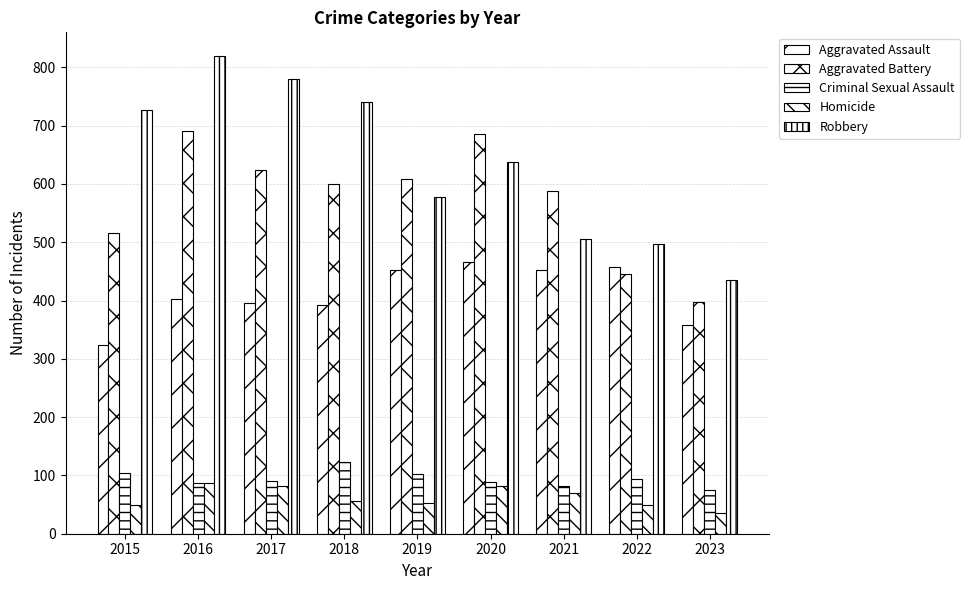

The Homicide series shows 49 at 2022. True or false?

True